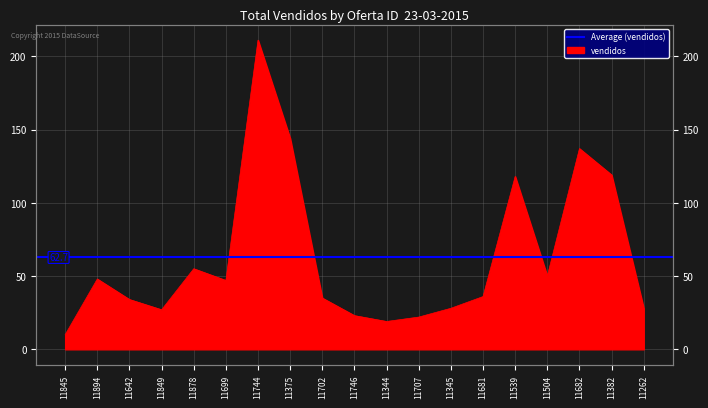

Approximately how many times larger is the value at 11681 compared to 11878?

0.7